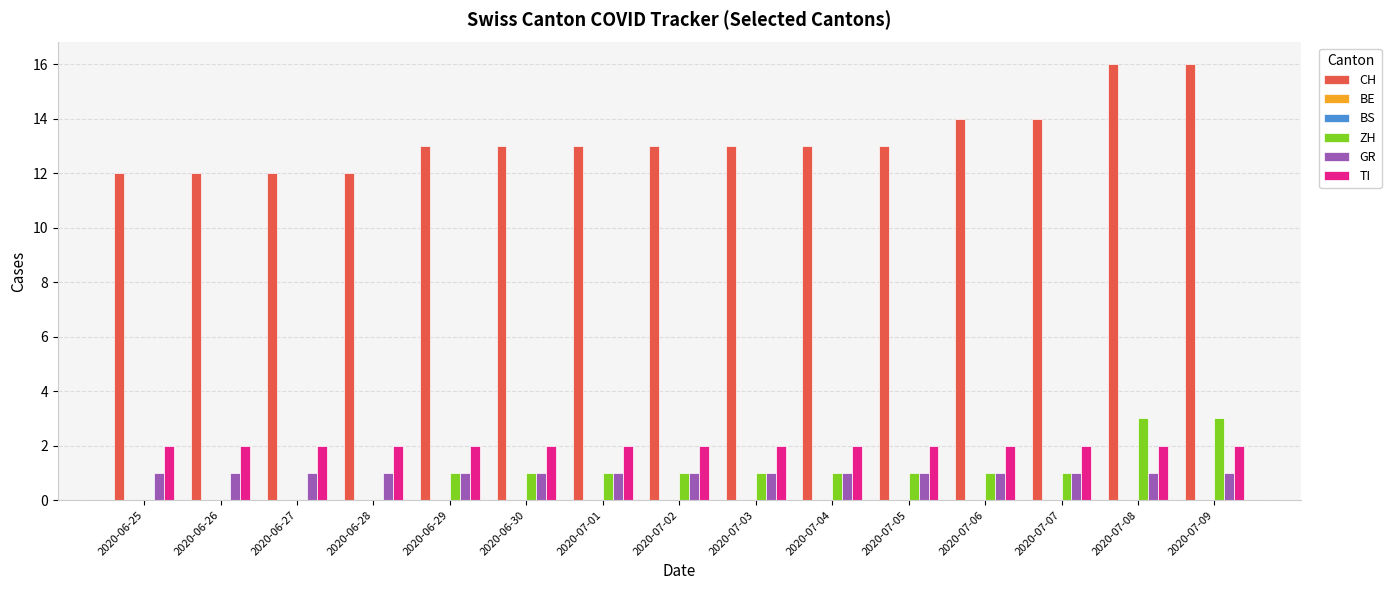

What is the label of the 7th bar from the right?

2020-07-03